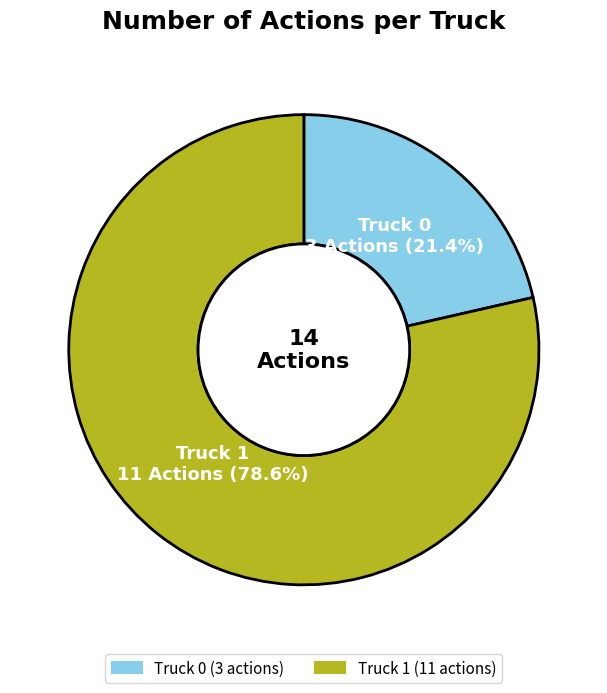

What is the total percentage of Truck 1 and Truck 0?

100.0%